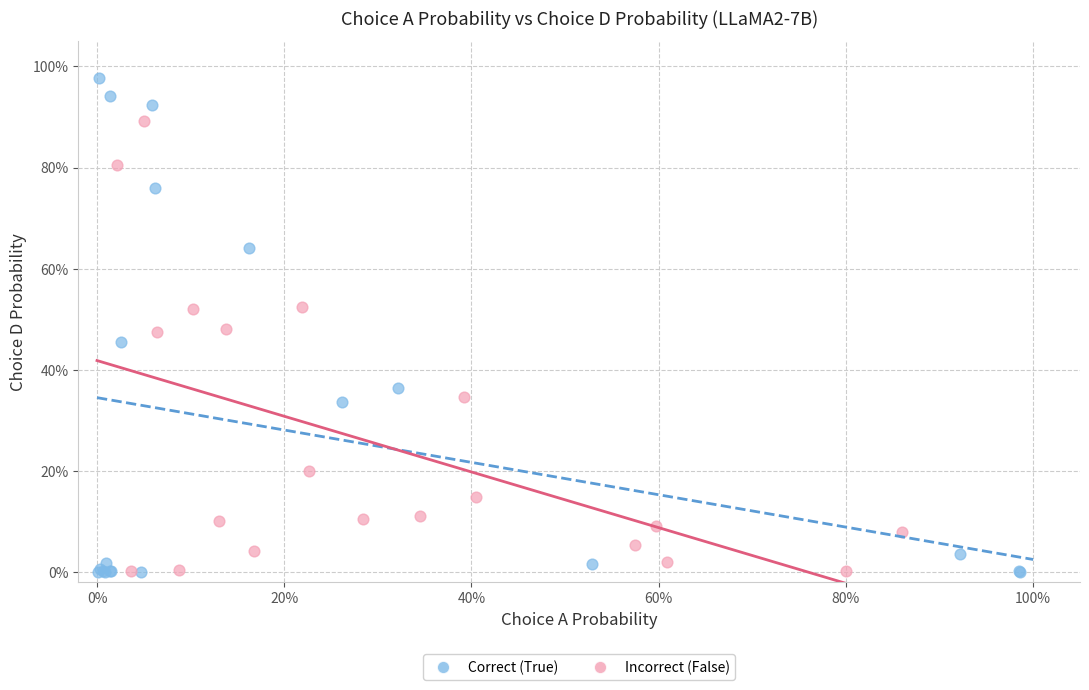

Which series has the largest Y range (max minus min)?

Correct (True)